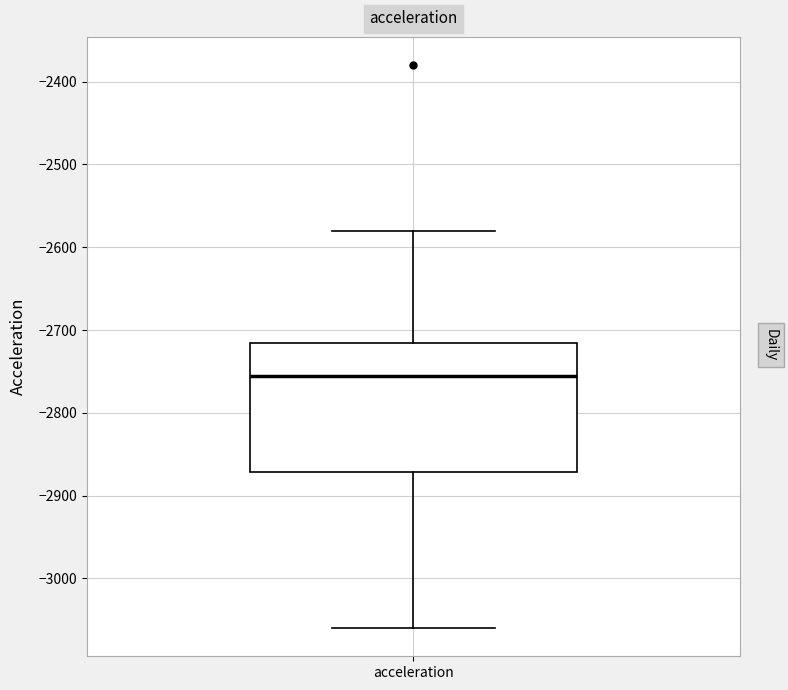

Transcribe this box plot: give where the median line is, the range the box spans, and where the two whiskers end, as read against the y-axis. The values are not printed on the chart, so give them approximately, as read against the axis.

median -2760, box -2870 to -2720, whiskers -3060 to -2580